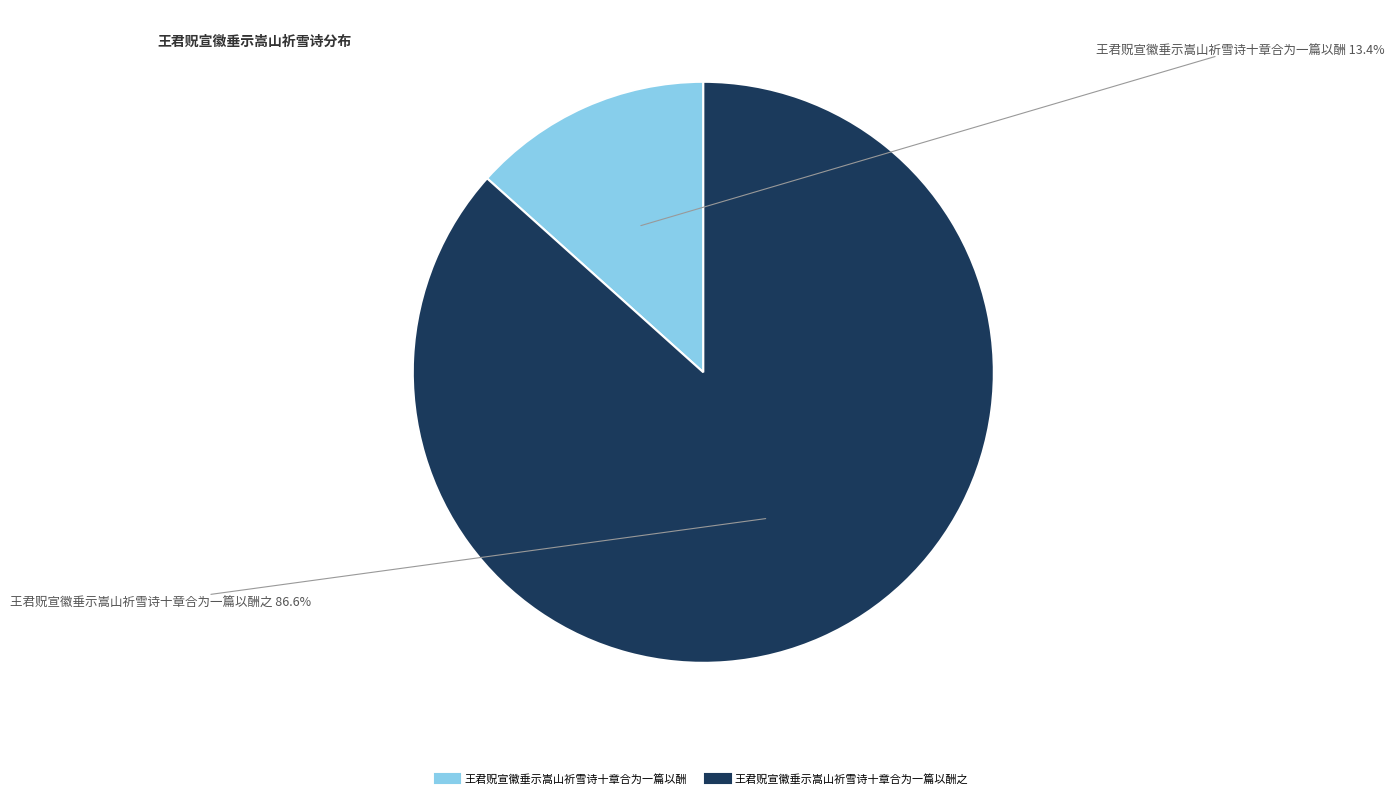

Does any single category account for the majority?

Yes